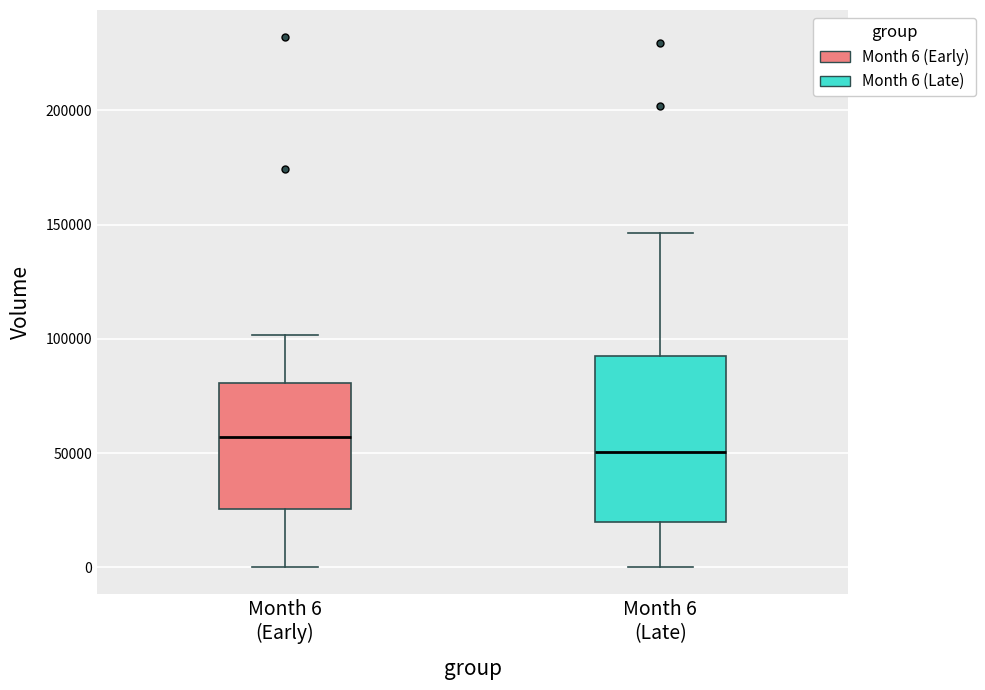

Which box's median line is the lowest?

Month 6 (Late)